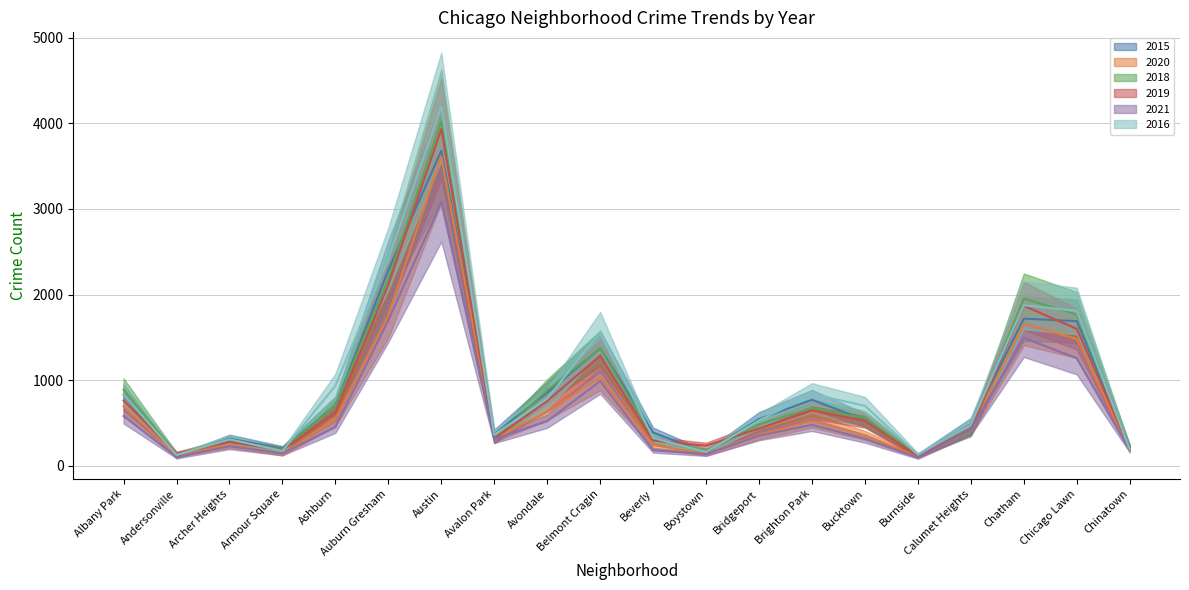

Reading left to right, what are all the values shown in this chart?

2015: Albany Park=826	Andersonville=104	Archer Heights=315	Armour Square=199	Ashburn=700	Auburn Gresham=2286	Austin=3679	Avalon Park=367	Avondale=851	Belmont Cragin=1372	Beverly=387	Boystown=152	Bridgeport=544	Brighton Park=770	Bucktown=532	Burnside=119	Calumet Heights=484	Chatham=1718	Chicago Lawn=1689	Chinatown=212
2020: Albany Park=692	Andersonville=121	Archer Heights=244	Armour Square=139	Ashburn=541	Auburn Gresham=1759	Austin=3614	Avalon Park=322	Avondale=627	Belmont Cragin=1035	Beverly=241	Boystown=137	Bridgeport=360	Brighton Park=524	Bucktown=354	Burnside=106	Calumet Heights=421	Chatham=1656	Chicago Lawn=1481	Chinatown=184
2018: Albany Park=887	Andersonville=132	Archer Heights=289	Armour Square=189	Ashburn=700	Auburn Gresham=2179	Austin=4024	Avalon Park=308	Avondale=879	Belmont Cragin=1371	Beverly=319	Boystown=171	Bridgeport=482	Brighton Park=675	Bucktown=555	Burnside=123	Calumet Heights=403	Chatham=1953	Chicago Lawn=1765	Chinatown=211
2019: Albany Park=762	Andersonville=142	Archer Heights=276	Armour Square=182	Ashburn=626	Auburn Gresham=2114	Austin=3935	Avalon Park=318	Avondale=756	Belmont Cragin=1285	Beverly=293	Boystown=233	Bridgeport=434	Brighton Park=645	Bucktown=522	Burnside=113	Calumet Heights=431	Chatham=1868	Chicago Lawn=1599	Chinatown=202
2021: Albany Park=580	Andersonville=100	Archer Heights=227	Armour Square=143	Ashburn=451	Auburn Gresham=1700	Austin=3081	Avalon Park=310	Avondale=520	Belmont Cragin=988	Beverly=179	Boystown=134	Bridgeport=349	Brighton Park=477	Bucktown=316	Burnside=95	Calumet Heights=421	Chatham=1494	Chicago Lawn=1255	Chinatown=185
2016: Albany Park=831	Andersonville=125	Archer Heights=308	Armour Square=172	Ashburn=934	Auburn Gresham=2418	Austin=4197	Avalon Park=362	Avondale=783	Belmont Cragin=1562	Beverly=324	Boystown=159	Bridgeport=528	Brighton Park=838	Bucktown=699	Burnside=127	Calumet Heights=479	Chatham=1875	Chicago Lawn=1808	Chinatown=193